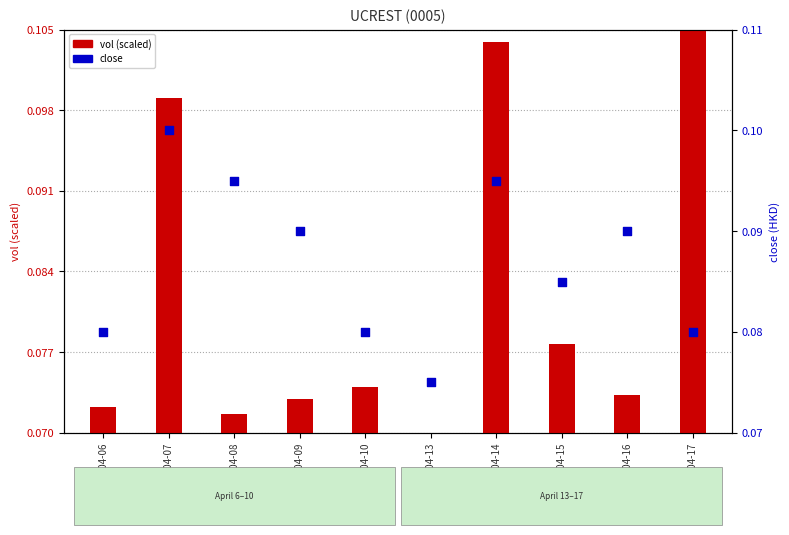

What are all the series names shown in the legend?

vol (scaled), close